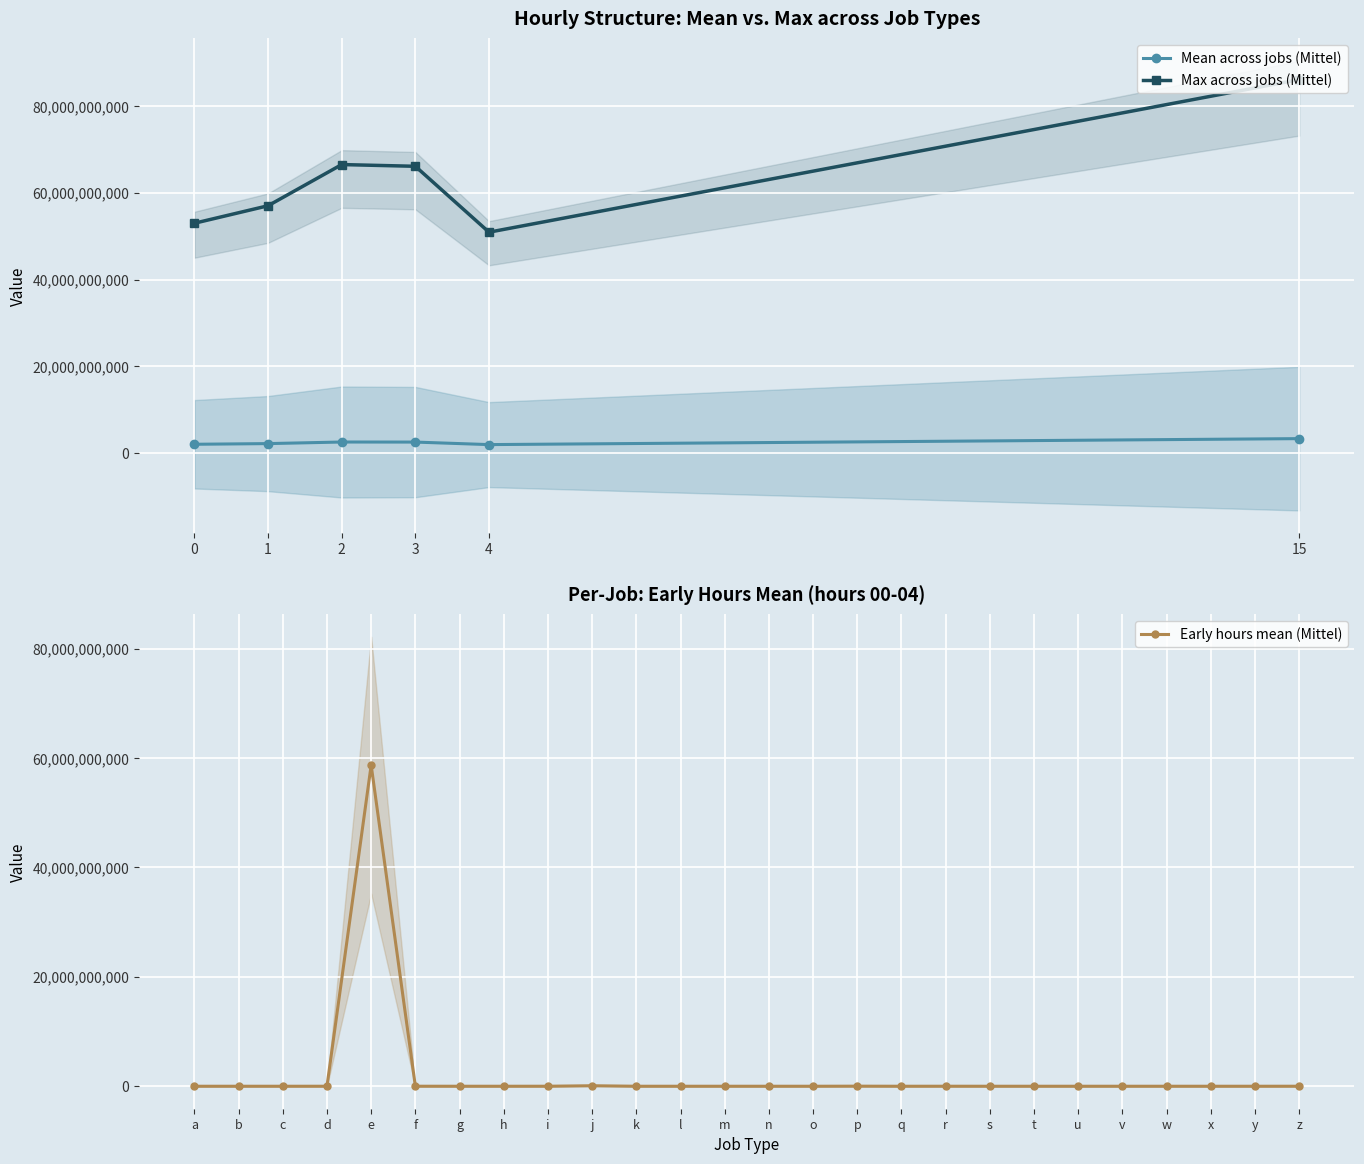

True or false: Max across jobs (Mittel) and Mean across jobs (Mittel) intersect in this chart.

False